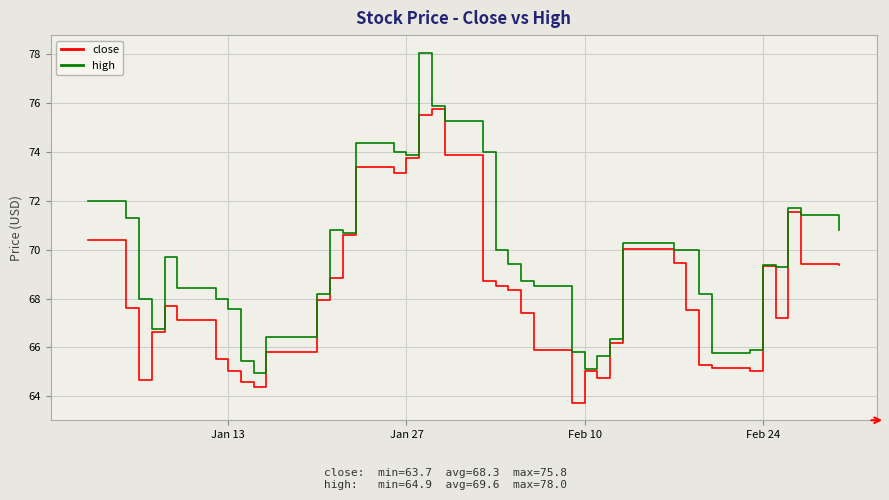

Which series has the largest range (max minus min)?

high